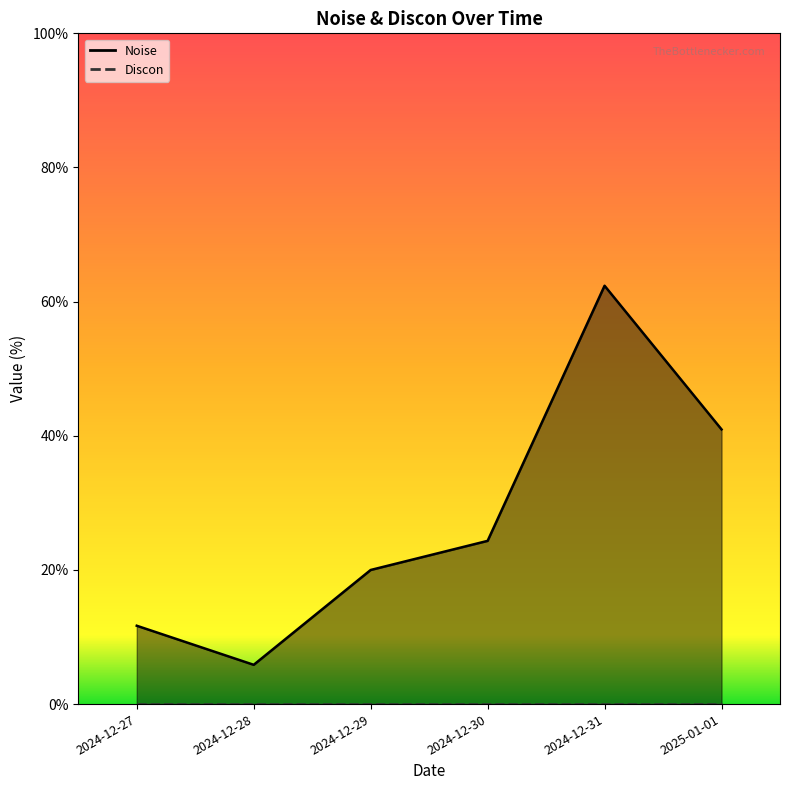

How many distinct data groups are displayed?

1